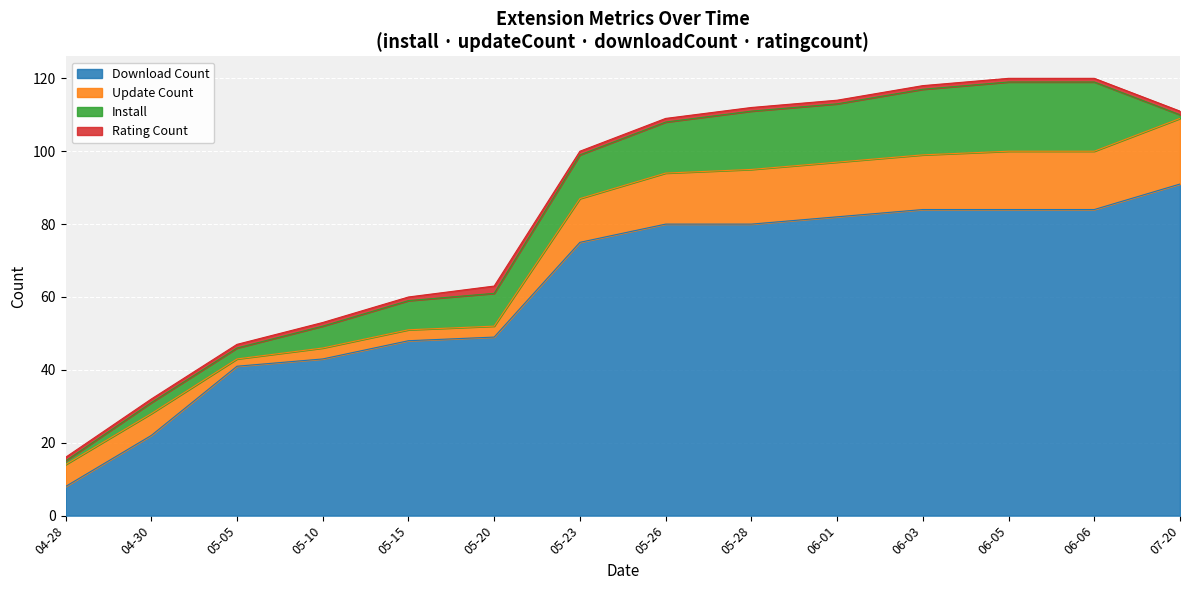

What is the difference between the second highest and minimum values in the downloadCount series?

76